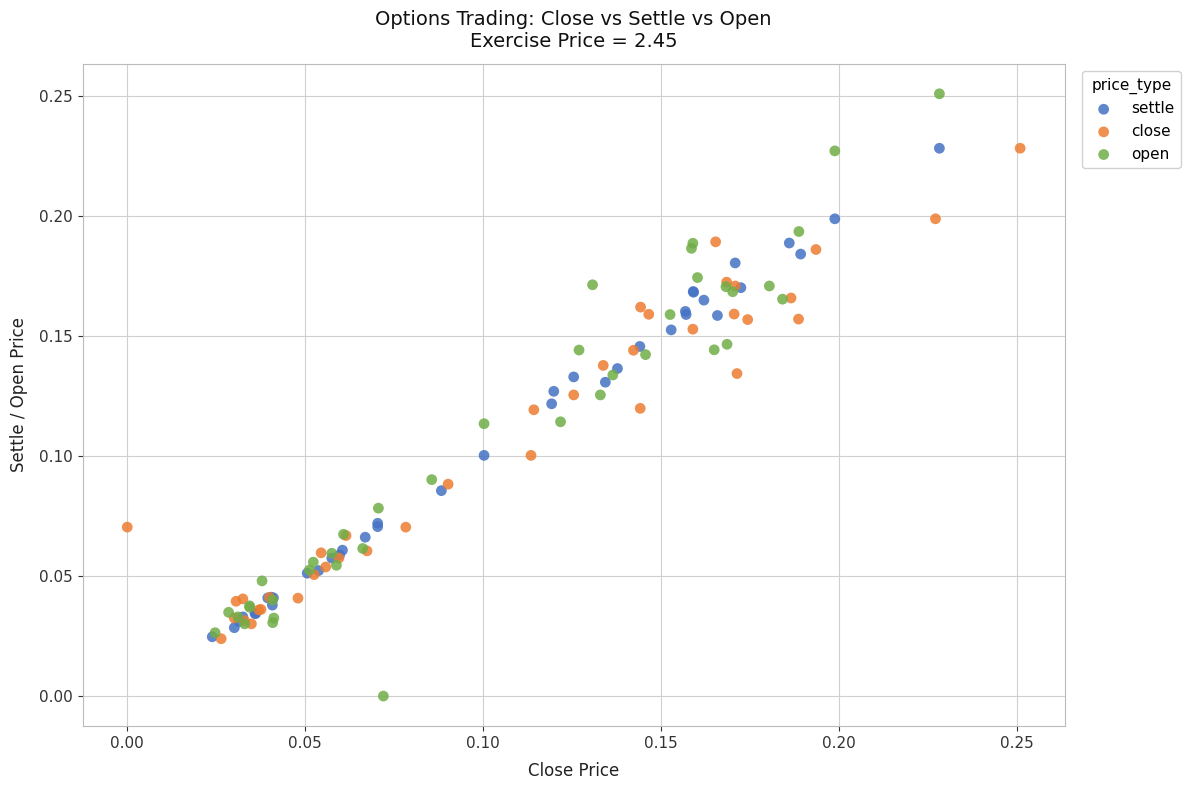

Which series has the widest spread of Y values?

open